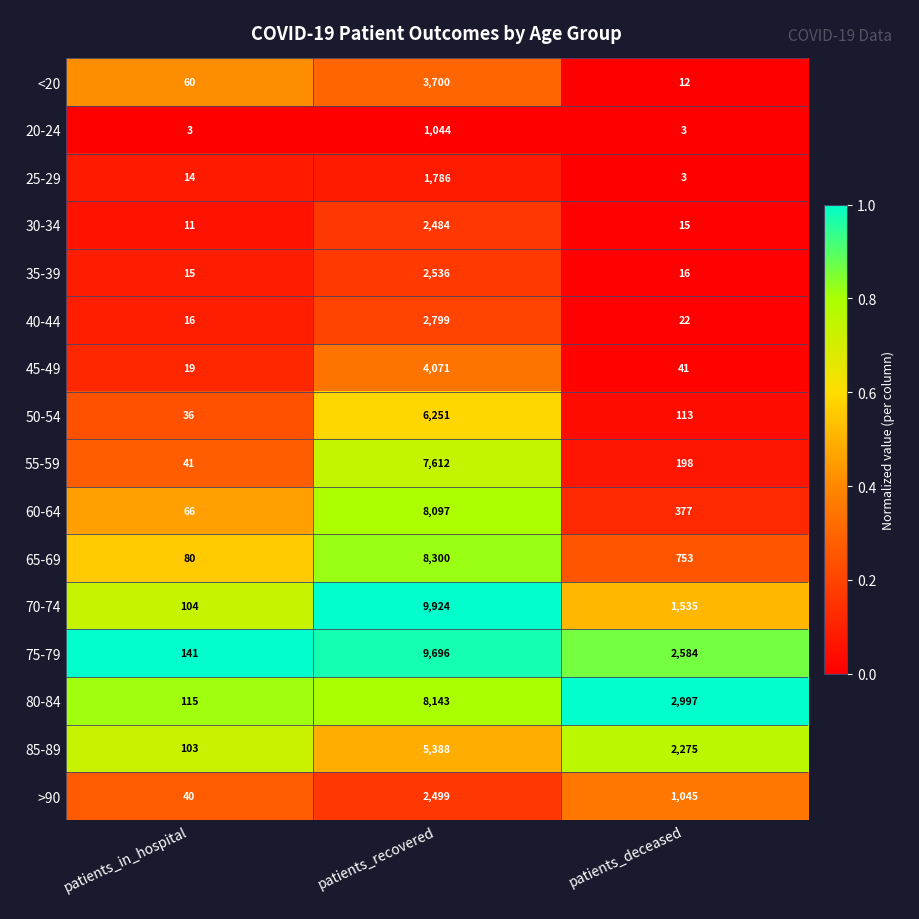

What is the difference between the highest and lowest values at patients_recovered?

8880